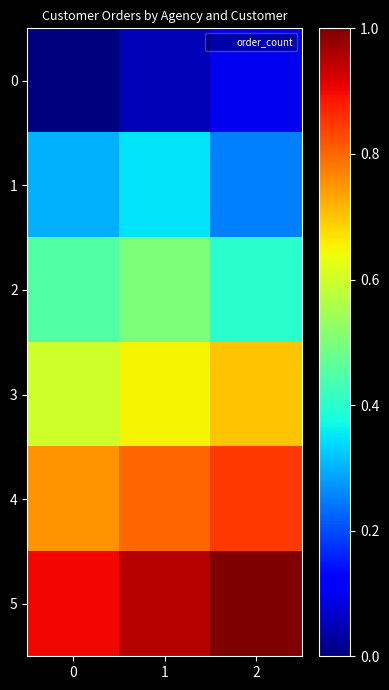

Count the number of categories in the chart.

3